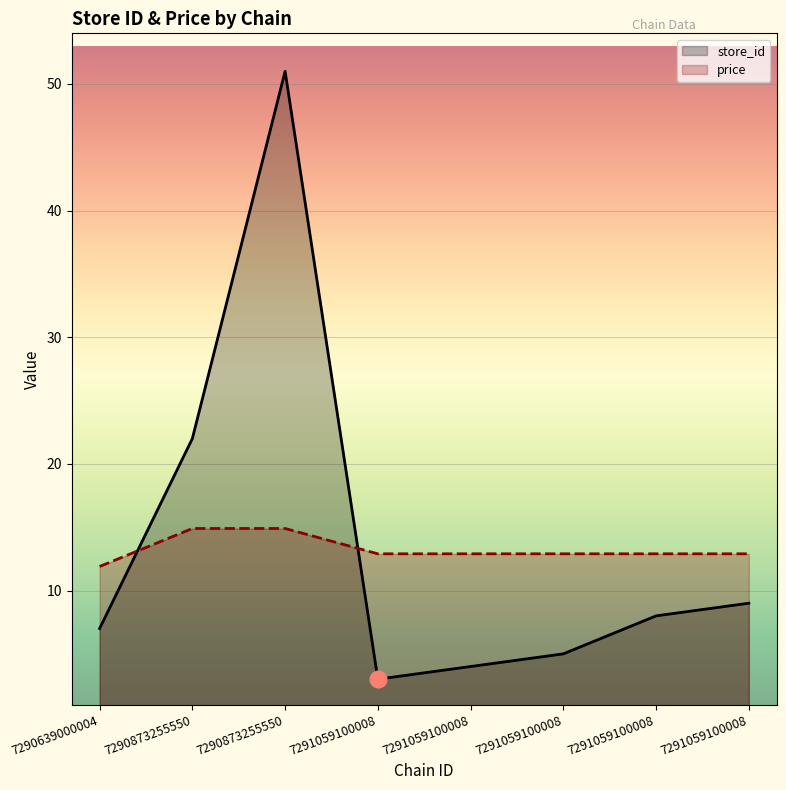

Is it true that price equals 7.7 at 7291059100008?

False